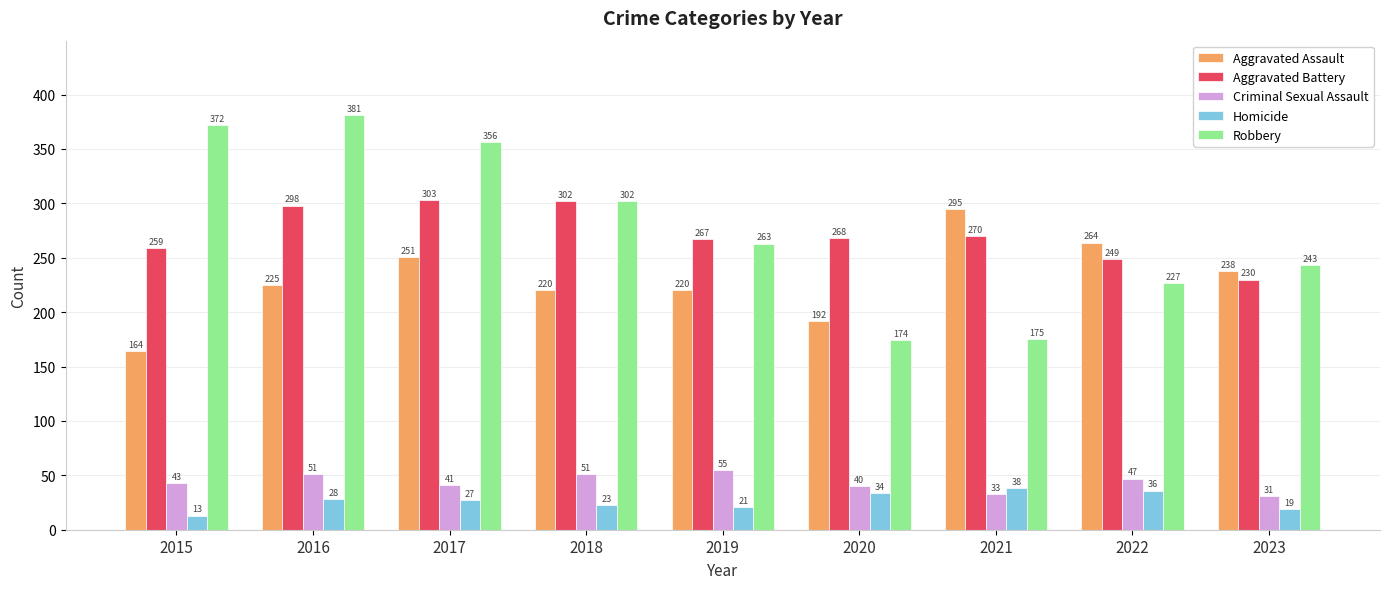

How many values in the Aggravated Assault series are below 225?

4